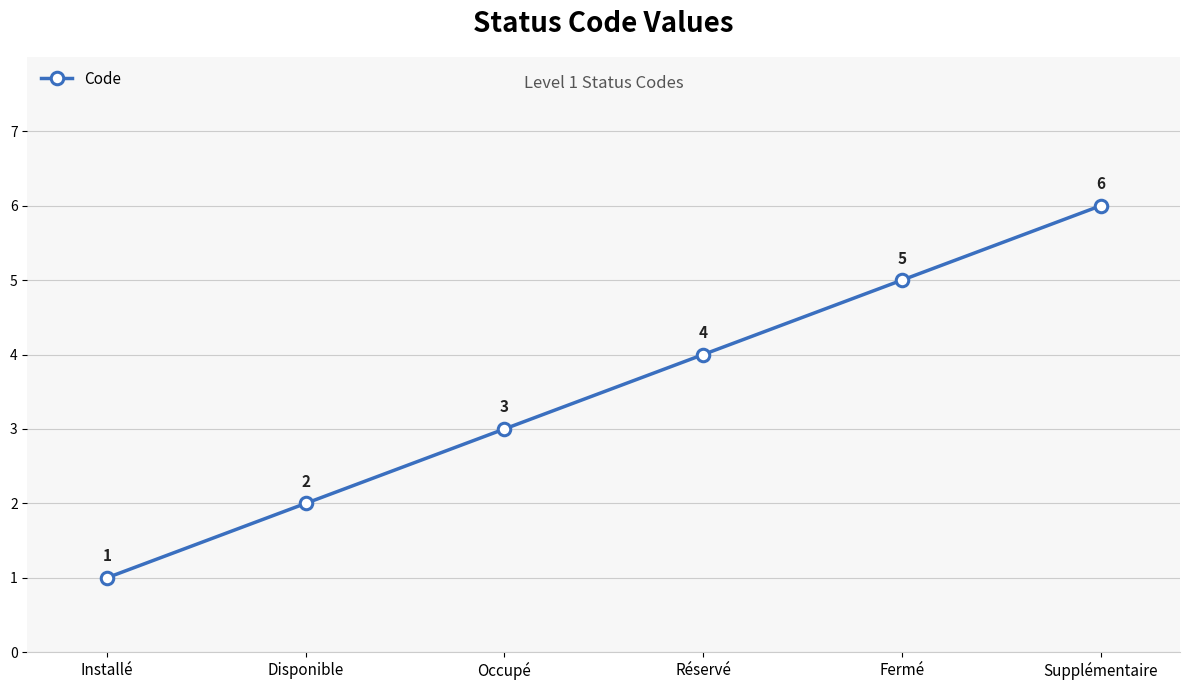

Which has a higher value, Fermé or Occupé?

Fermé